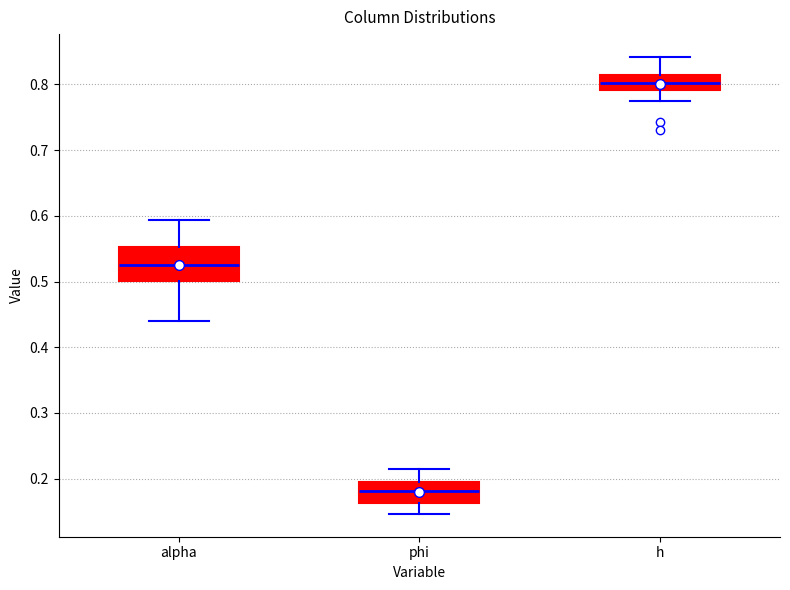

Reading left to right, transcribe this box plot: for each box, give where its median line is, the range the box spans, and where its two whiskers end, as read against the y-axis. The values are not printed on the chart, so give them approximately, as read against the axis.

alpha: median 0.53, box 0.50 to 0.55, whiskers 0.44 to 0.59
phi: median 0.18, box 0.16 to 0.19, whiskers 0.15 to 0.22
h: median 0.80, box 0.79 to 0.81, whiskers 0.77 to 0.84